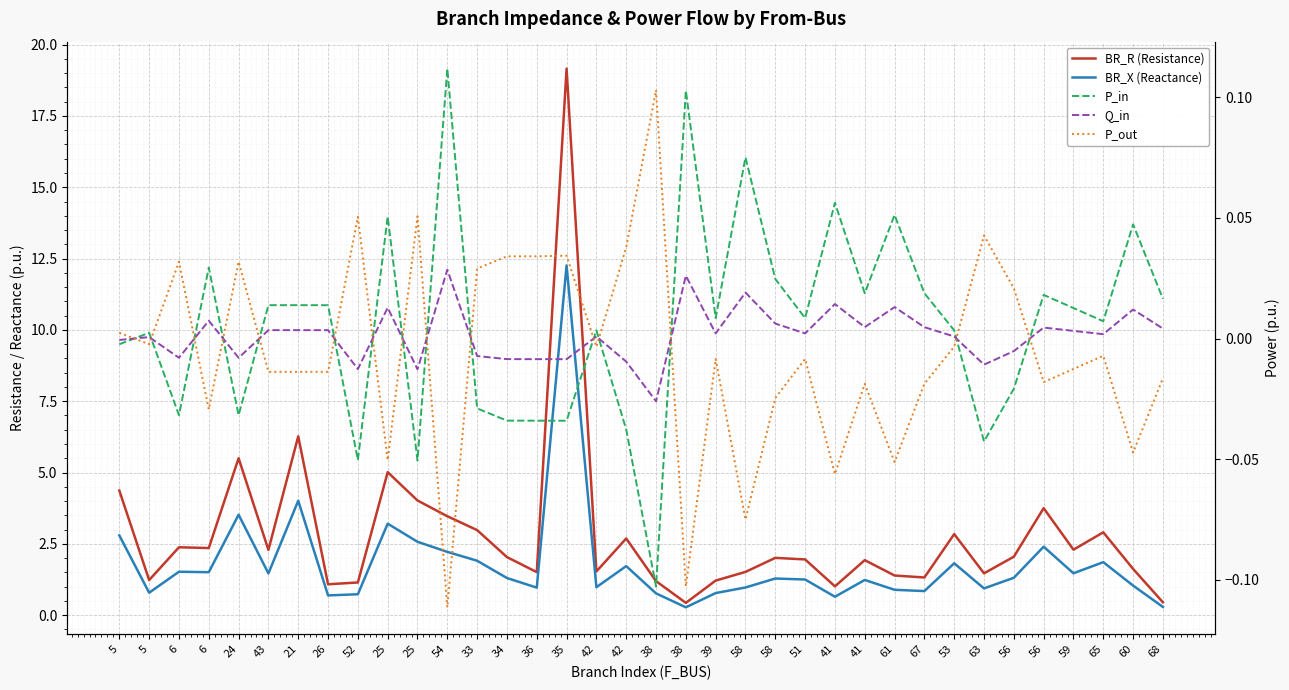

Which series has the largest total across all categories?

BR_R (Resistance)